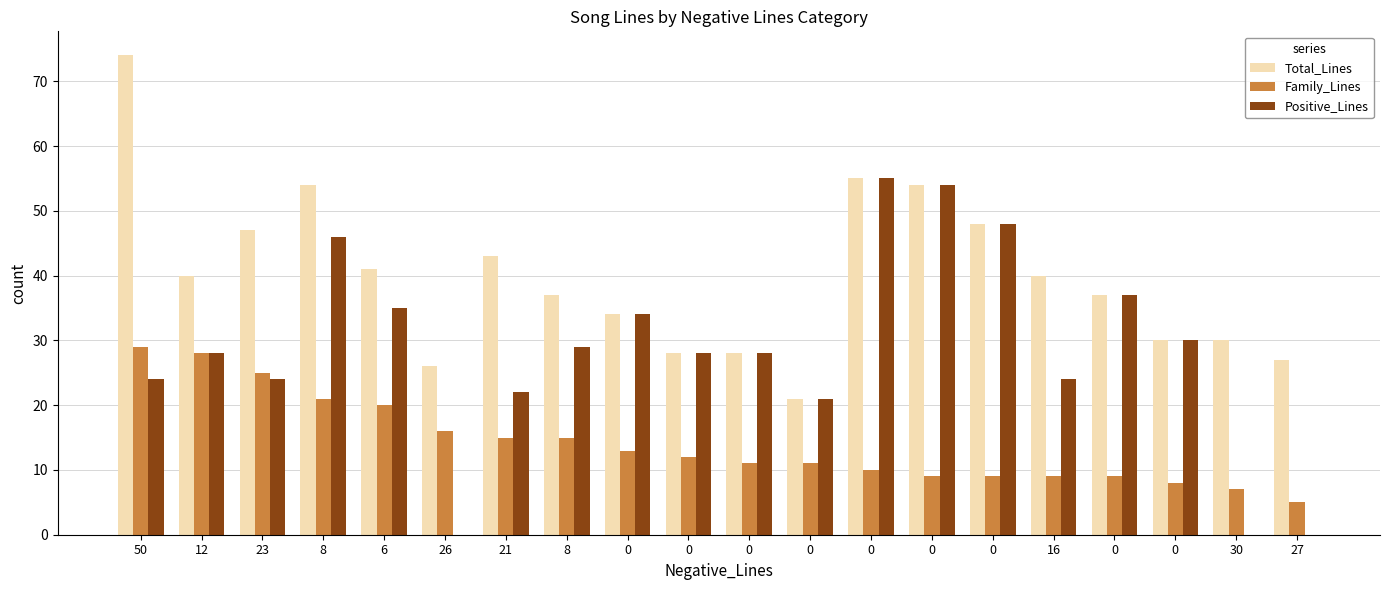

What is the difference between the highest and lowest values at 12?

12